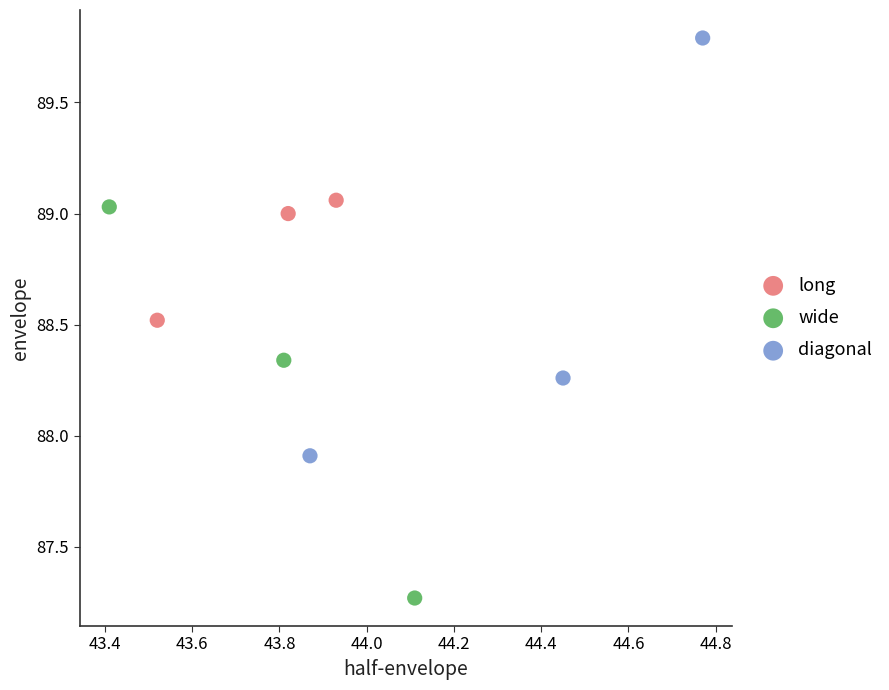

Which series contains the highest Y value?

diagonal